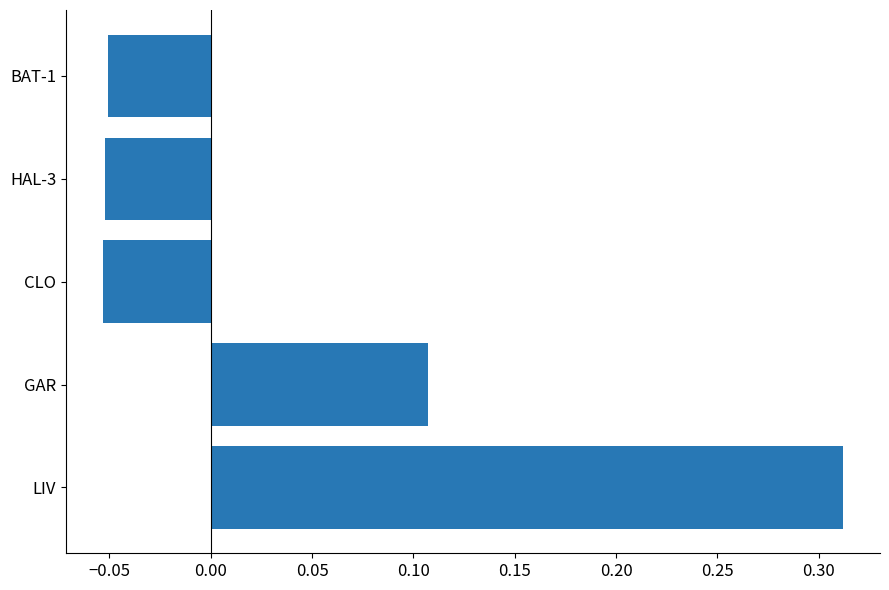

Between CLO and GAR, which is larger?

GAR